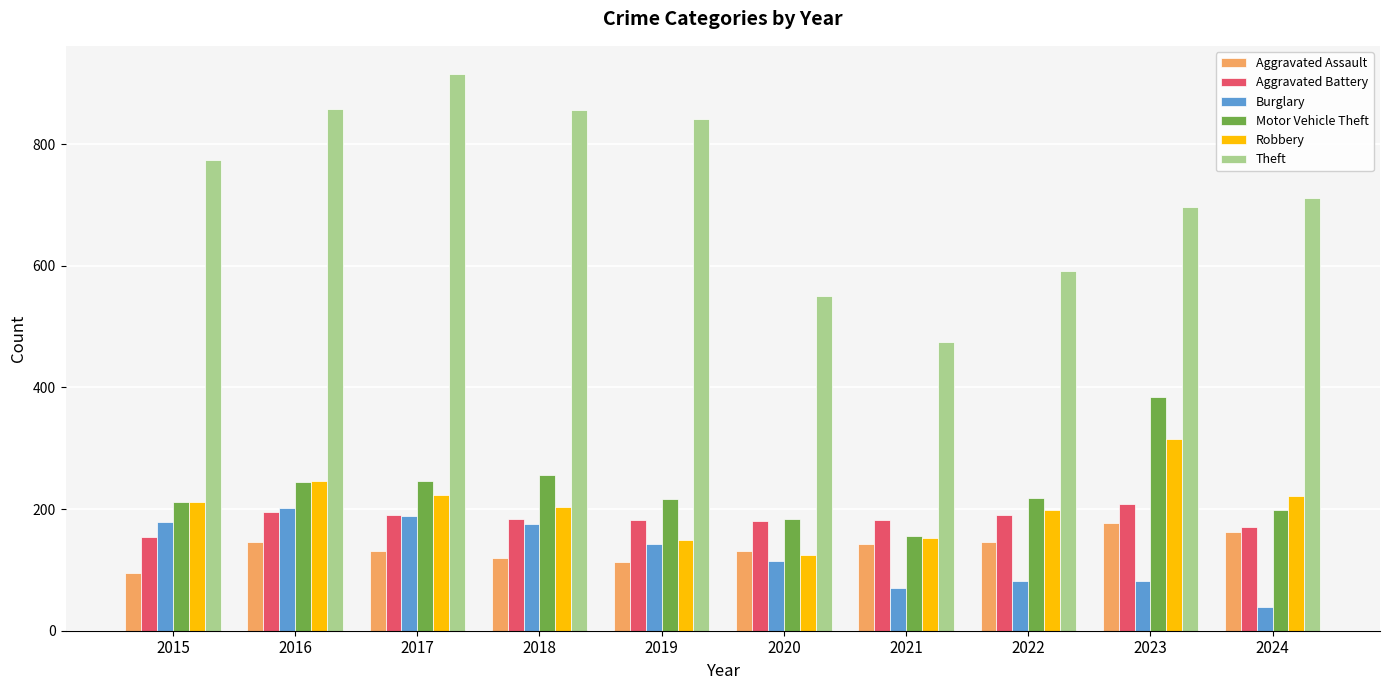

At which category does the chart reach its minimum across all series?

2024